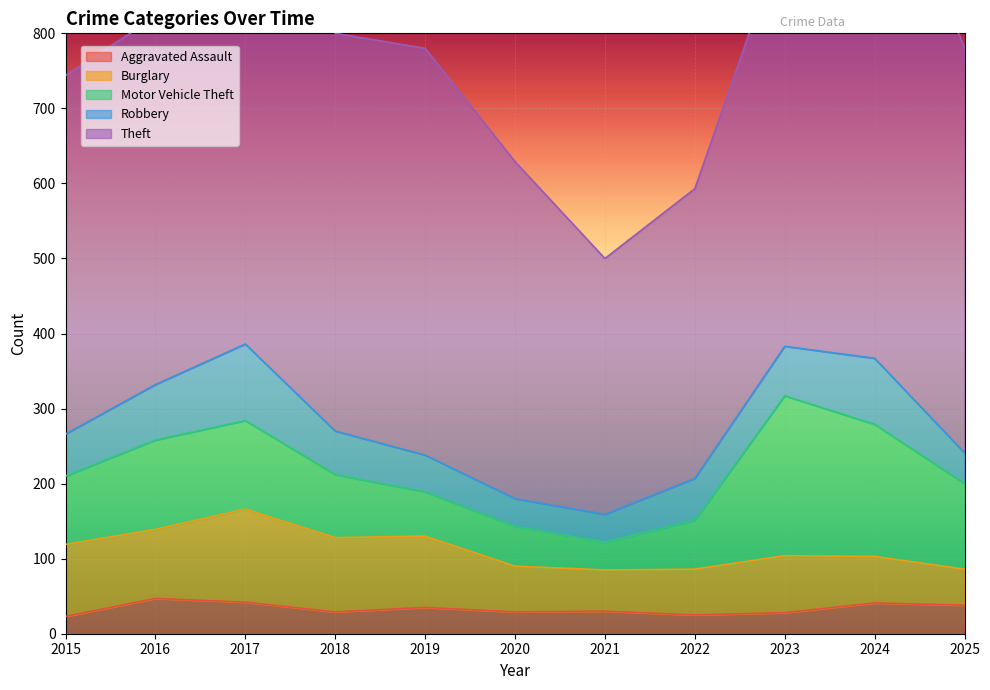

How many series are shown in this chart?

5